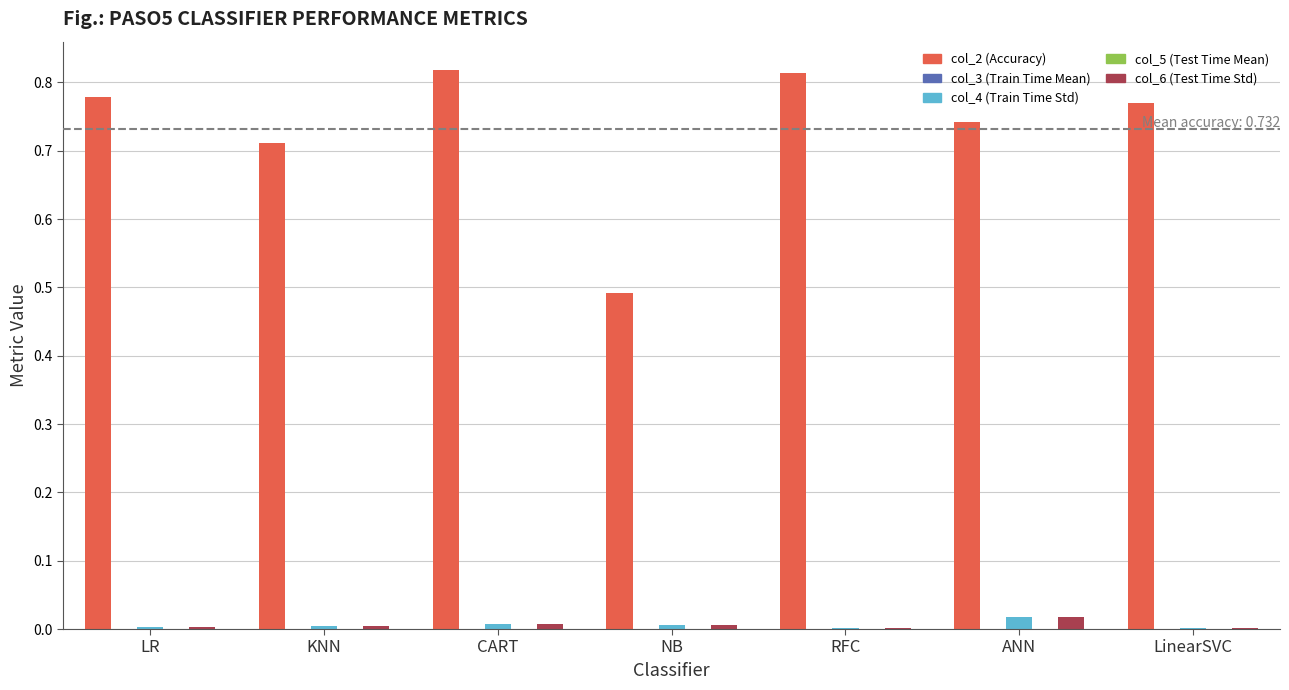

At which category does the chart reach its peak across all series?

CART